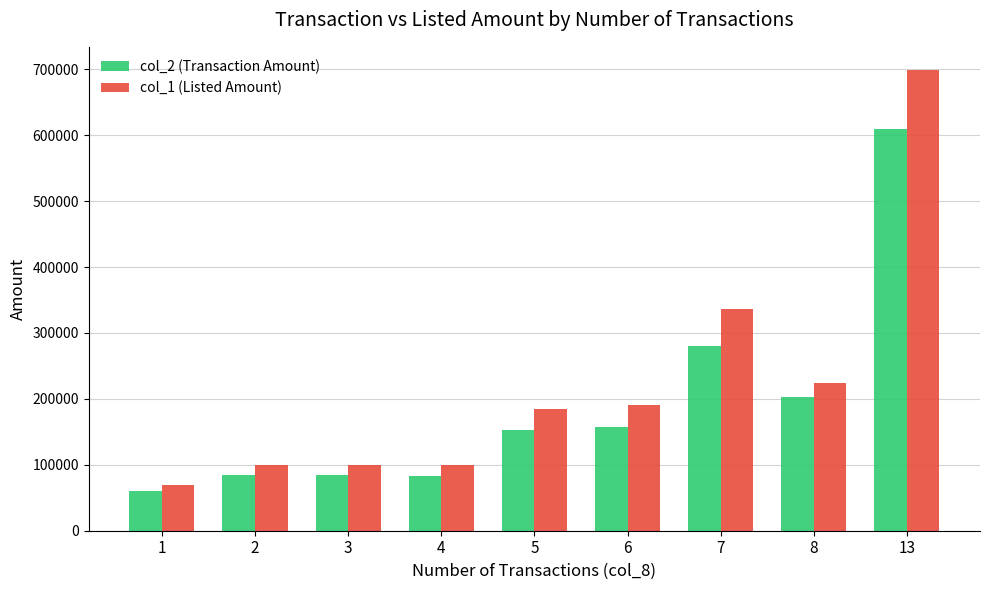

Is it true that col_2 (Transaction Amount) equals 83160 at 4?

True